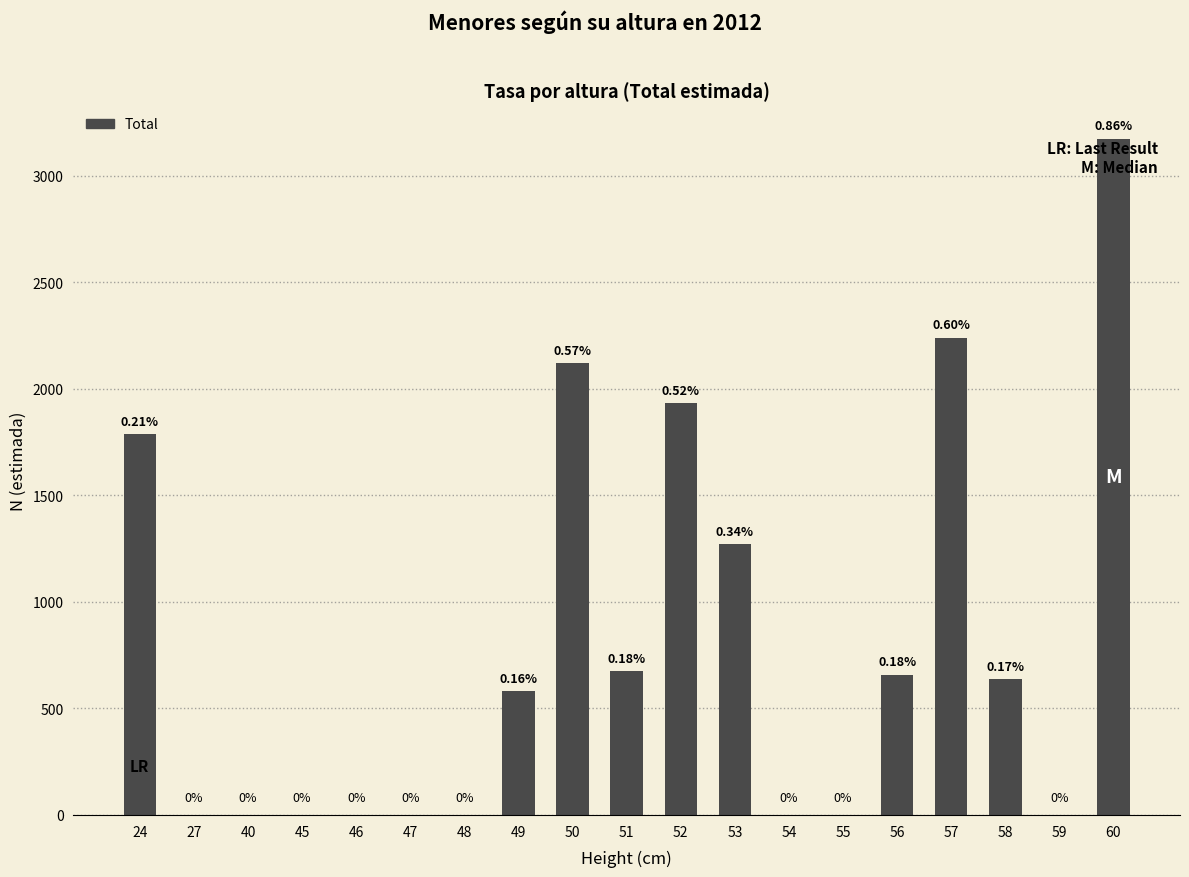

Are the bars horizontal?

No